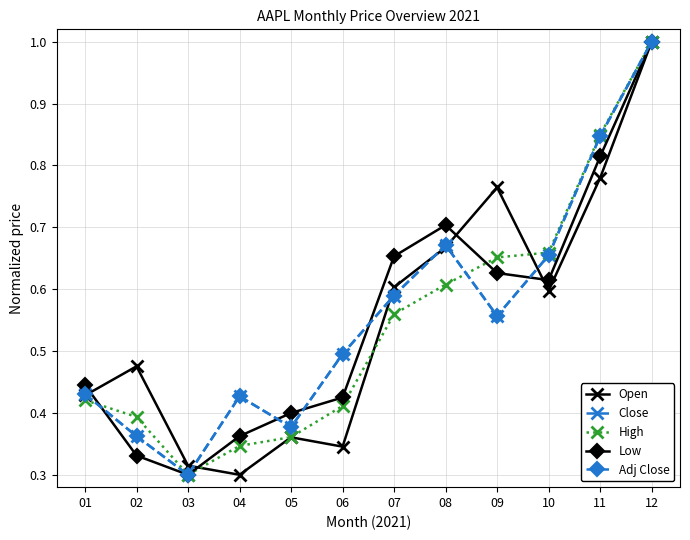

How many interior local peaks does the Close series have?

2